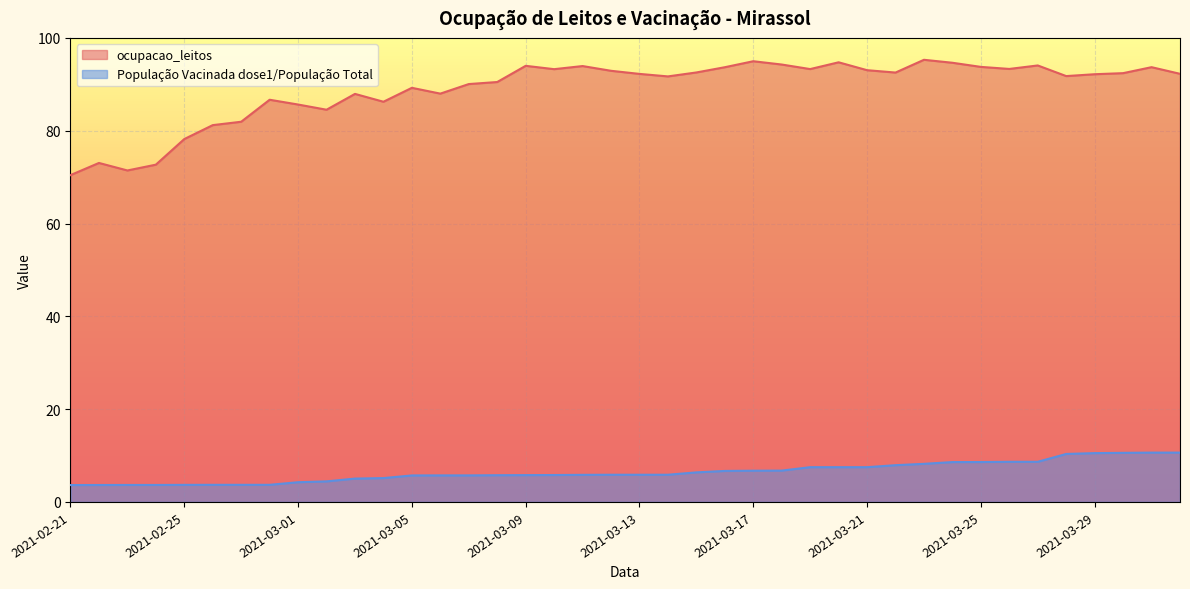

At how many categories does at least one series exceed 52?

40